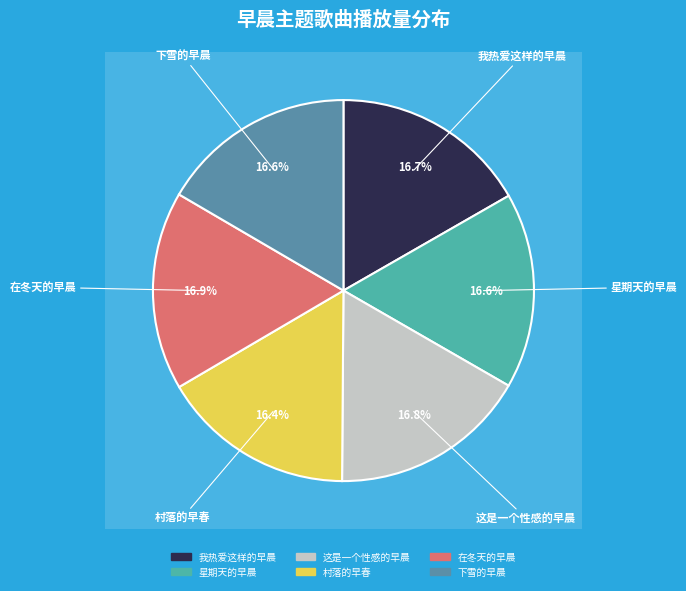

To the nearest percent, what percentage of the pie is 下雪的早晨?

17%